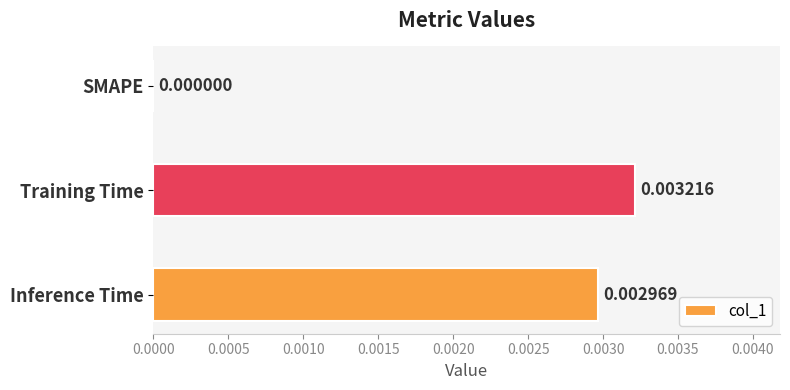

Which has a higher value, Training Time or Inference Time?

Training Time